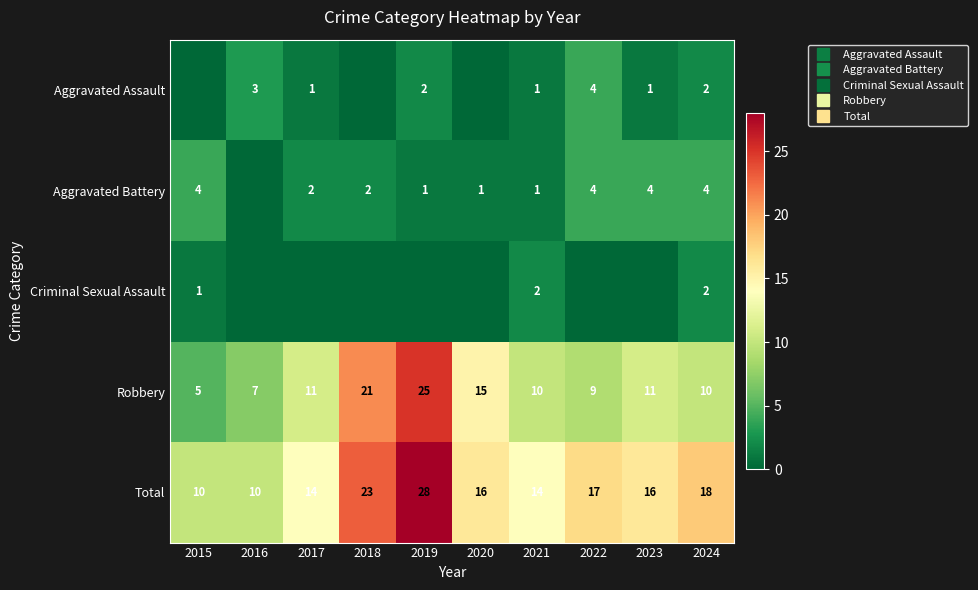

Which series has the largest range (max minus min)?

Robbery